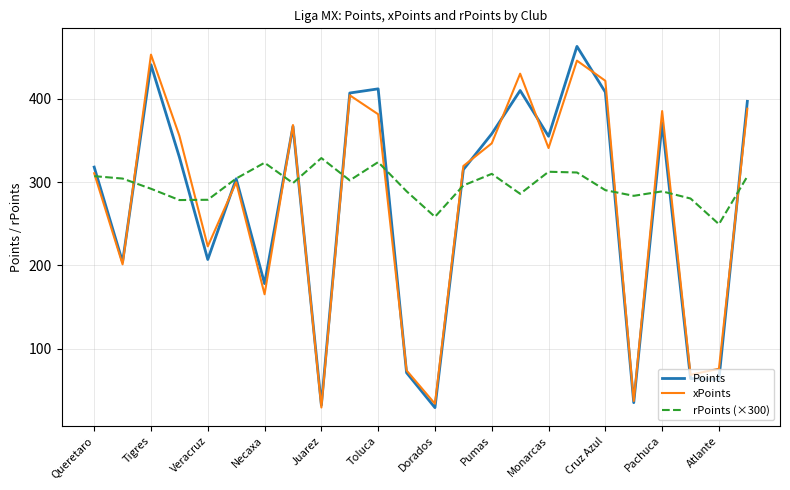

At how many categories does at least one series exceed 139?

24